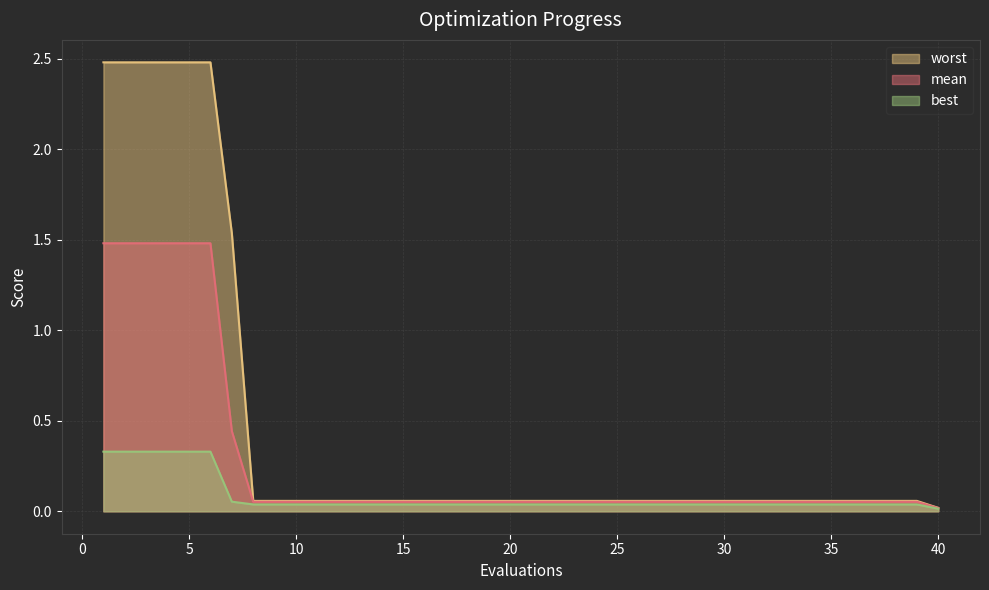

What is the difference between the second highest and second lowest values in the worst series?

2.4